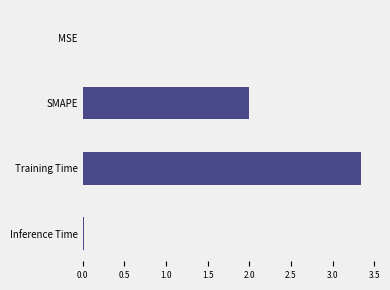

Which label corresponds to the largest value in the chart?

Training Time